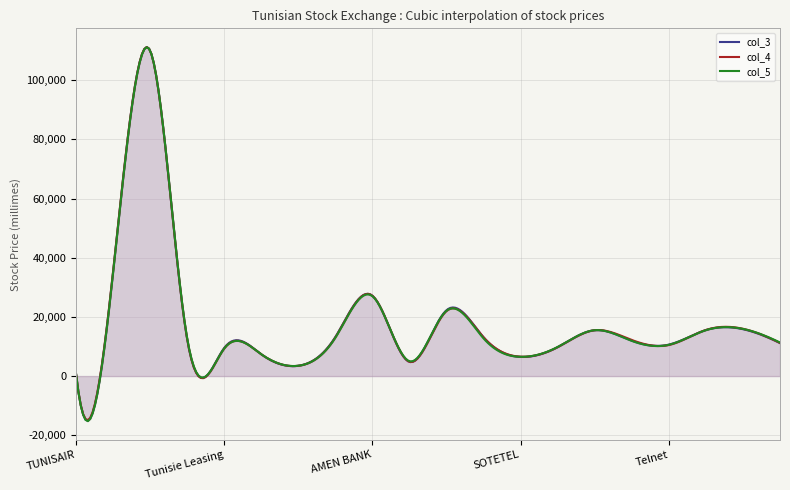

How many series are shown in this chart?

3